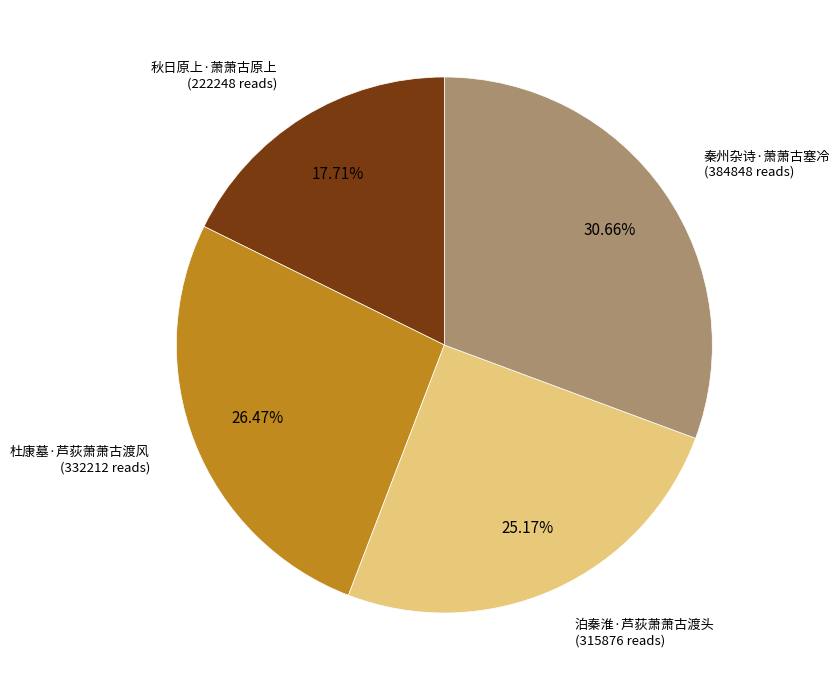

Is there a majority slice in this chart?

No